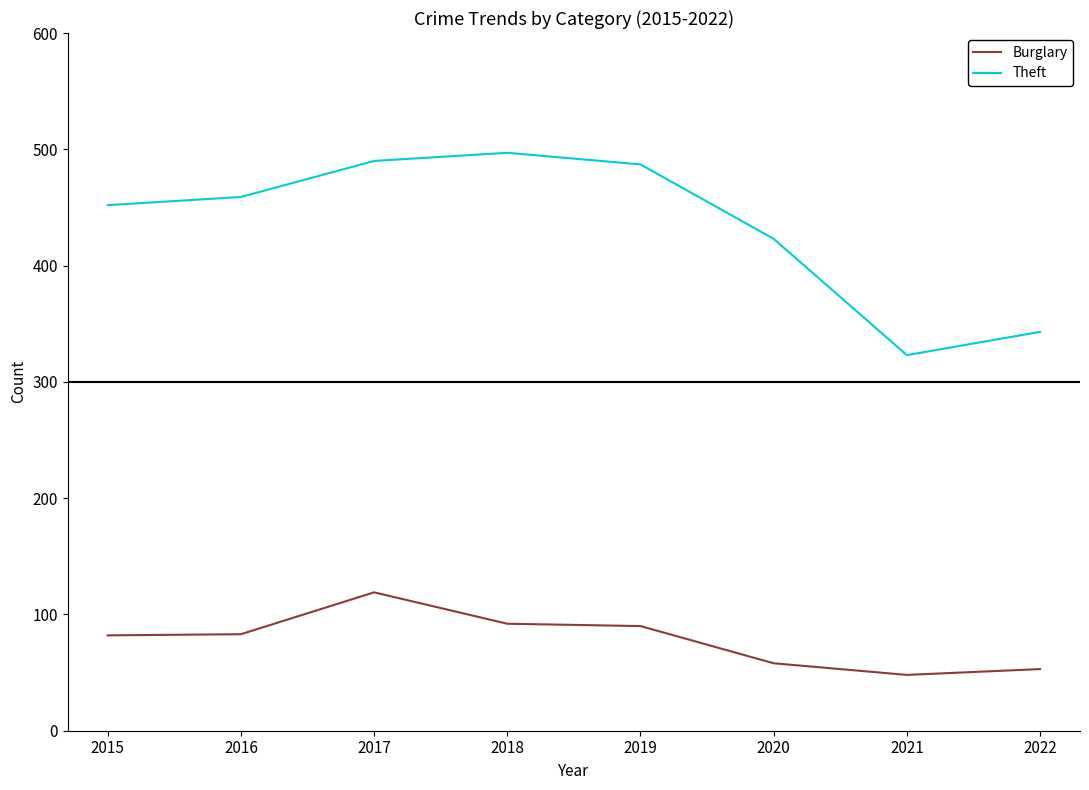

How many interior local valleys does the Theft series have?

1